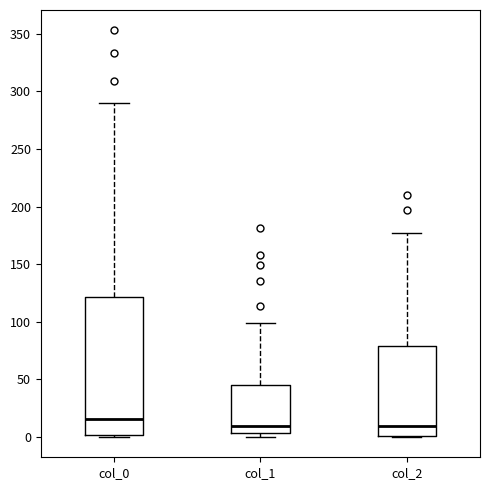

Which box is the tallest, from its lower edge to its upper edge?

col_0